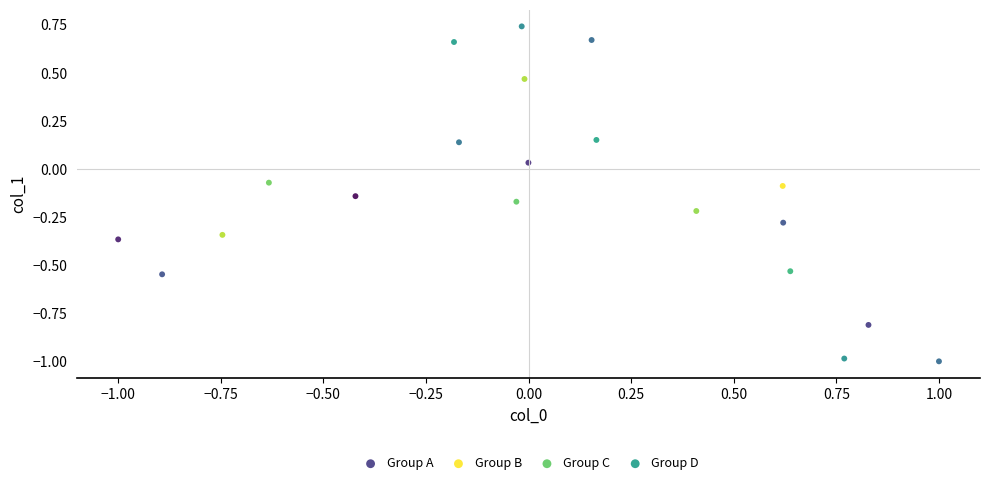

Which series reaches the maximum Y coordinate?

Group C